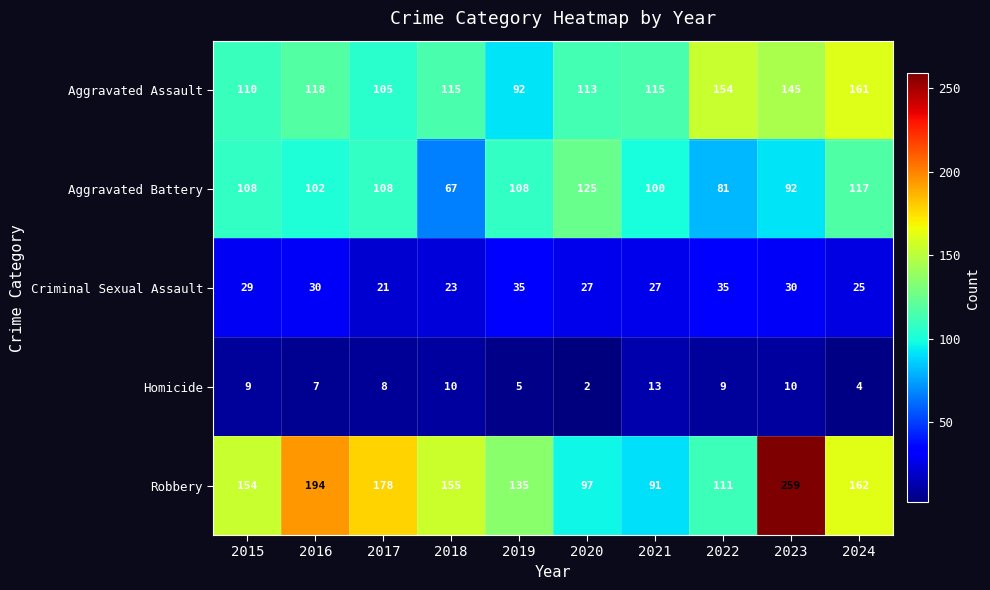

The value of Aggravated Battery at 2019 is 108. True or false?

True